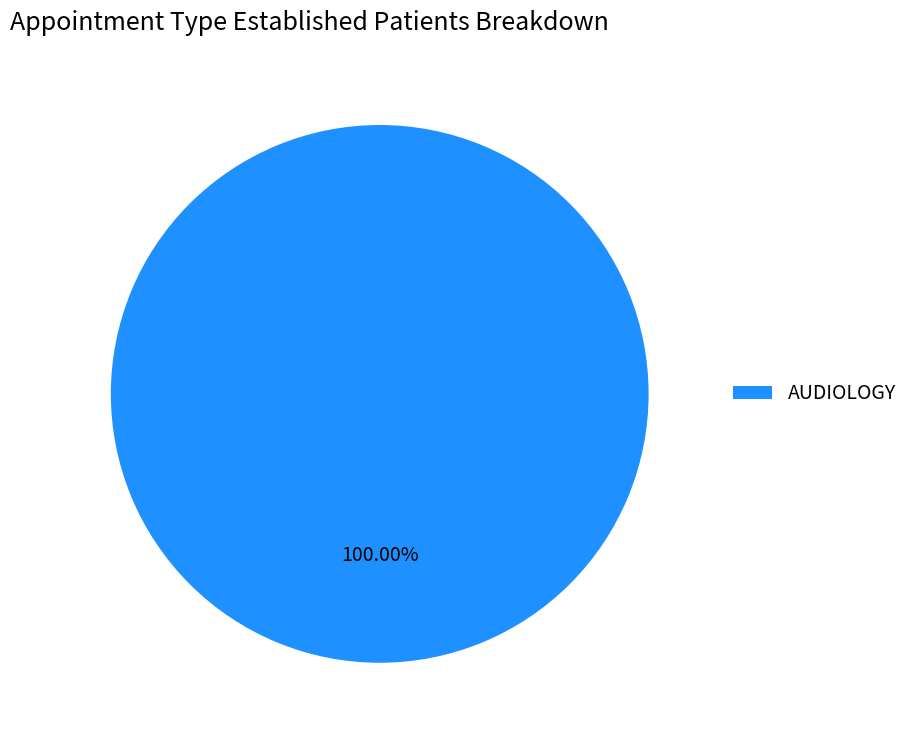

How many slices are in this pie chart?

1